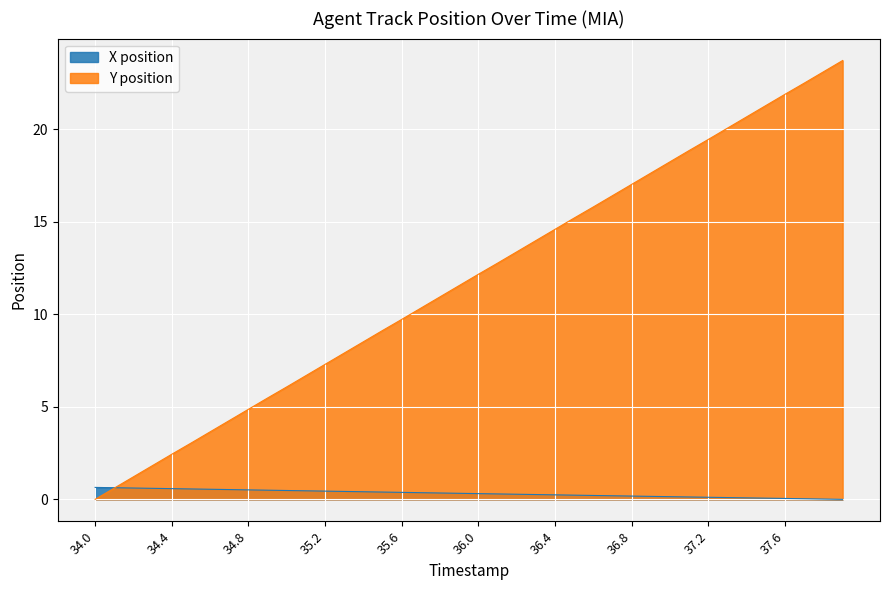

How many times do Y position and X position cross each other?

1